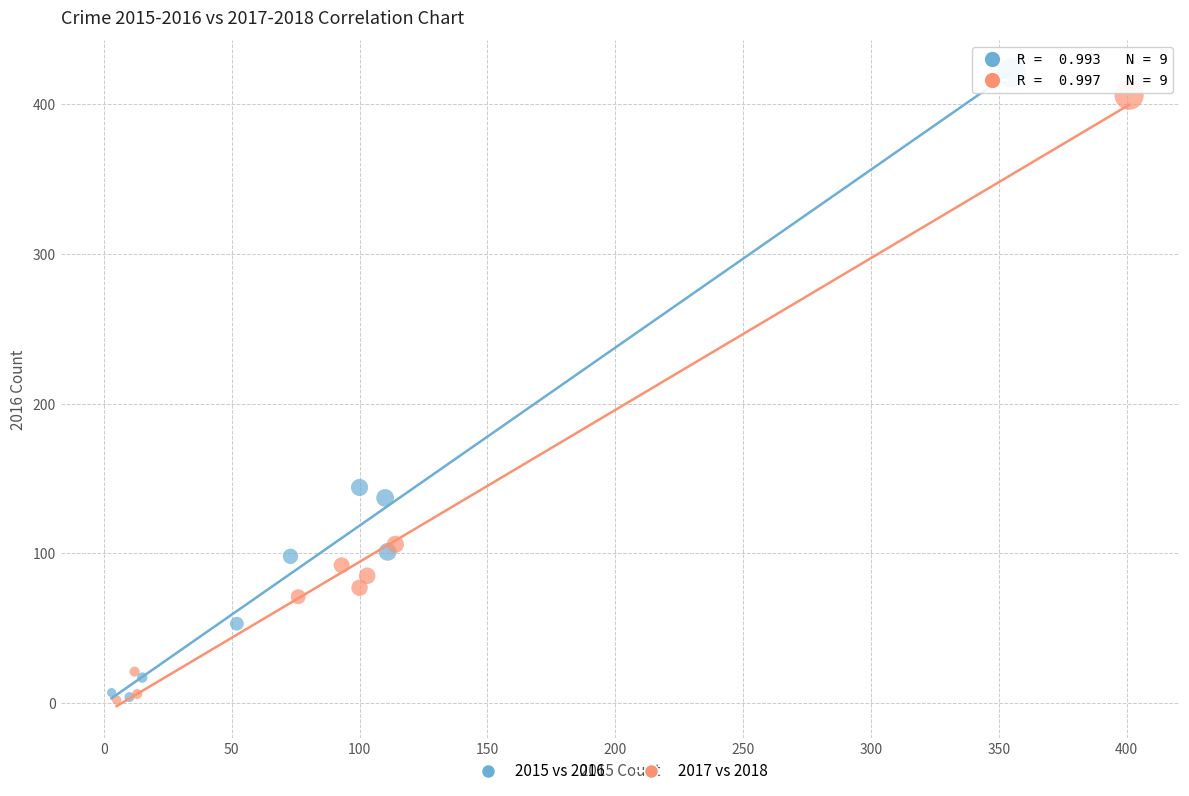

Which series has the largest Y range (max minus min)?

2015 vs 2016